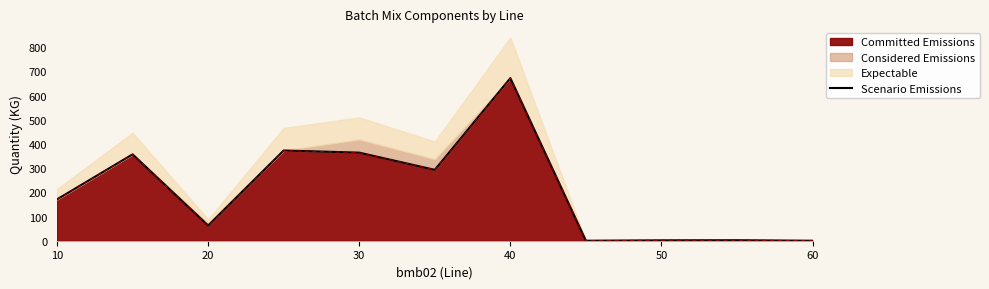

What is the sum of all values?

2296.6